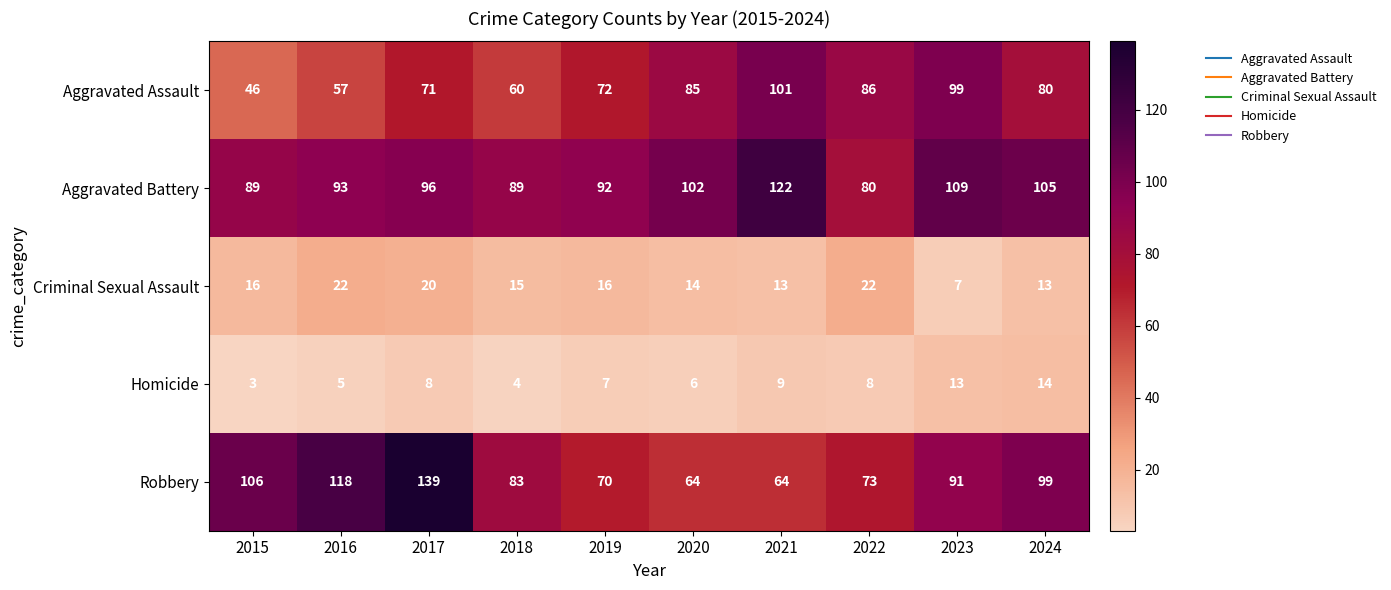

At which category is the sum across all series the highest?

2017